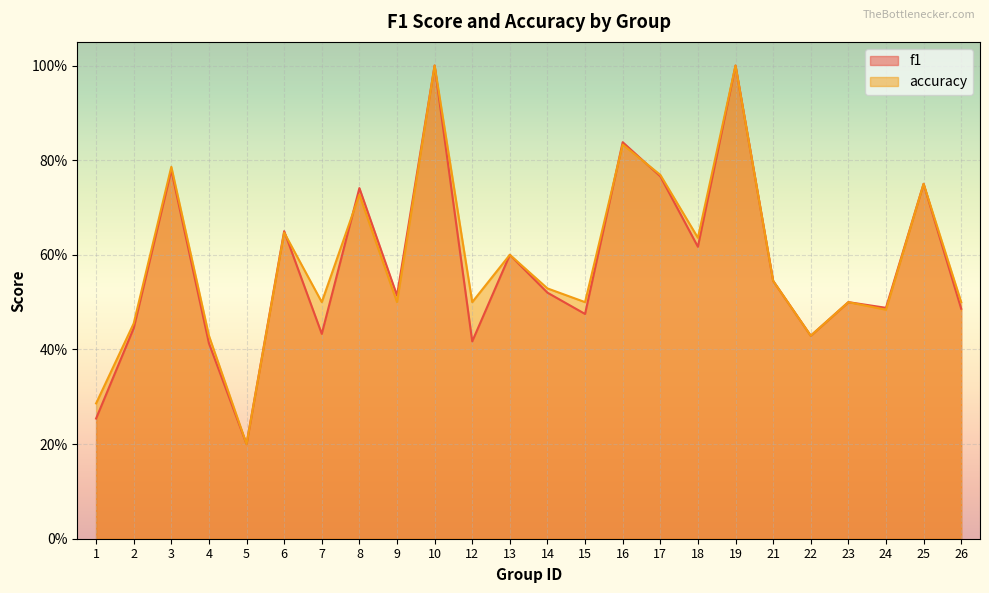

How many times do f1 and accuracy cross each other?

4